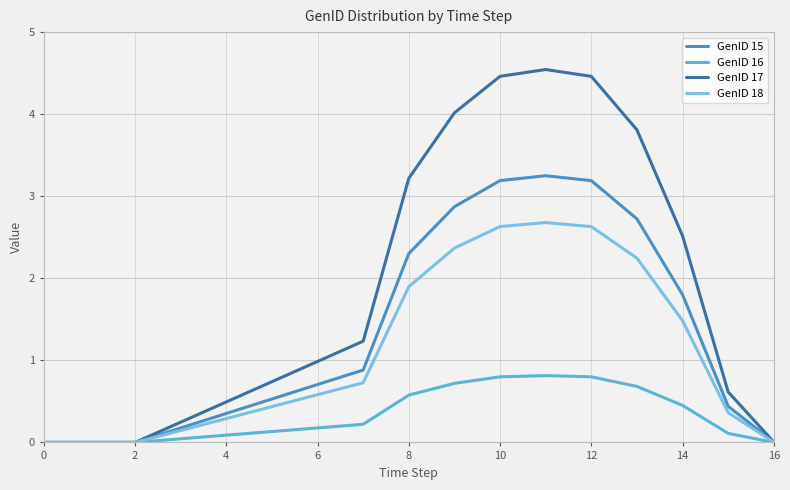

How many lines are shown in the chart?

4